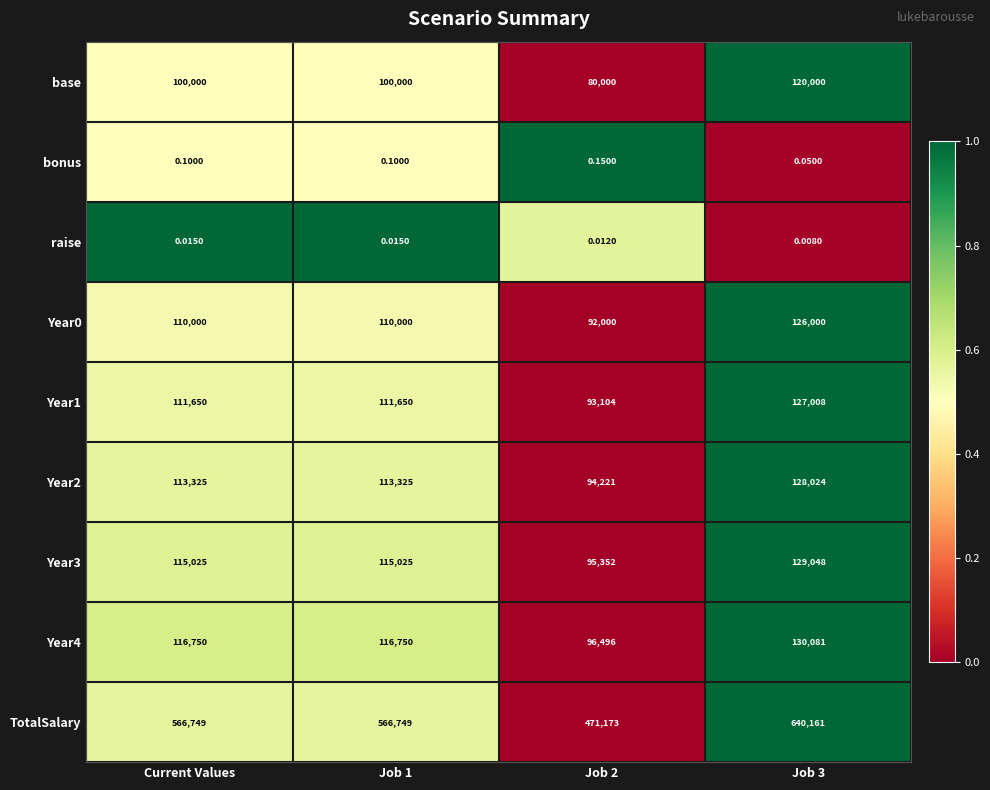

At how many categories does at least one series exceed 0?

4